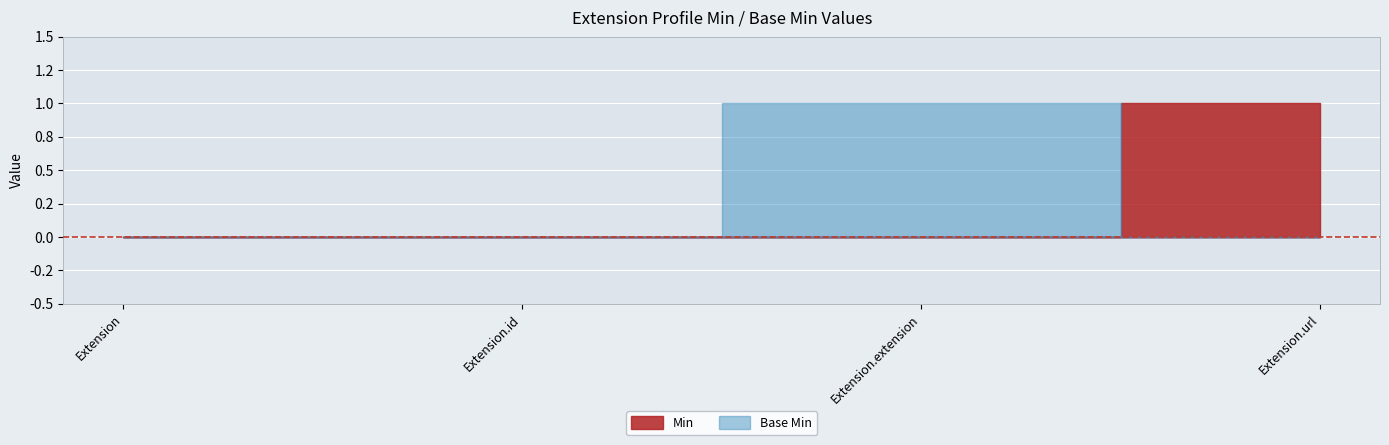

How many times do Base Min and Min cross each other?

1